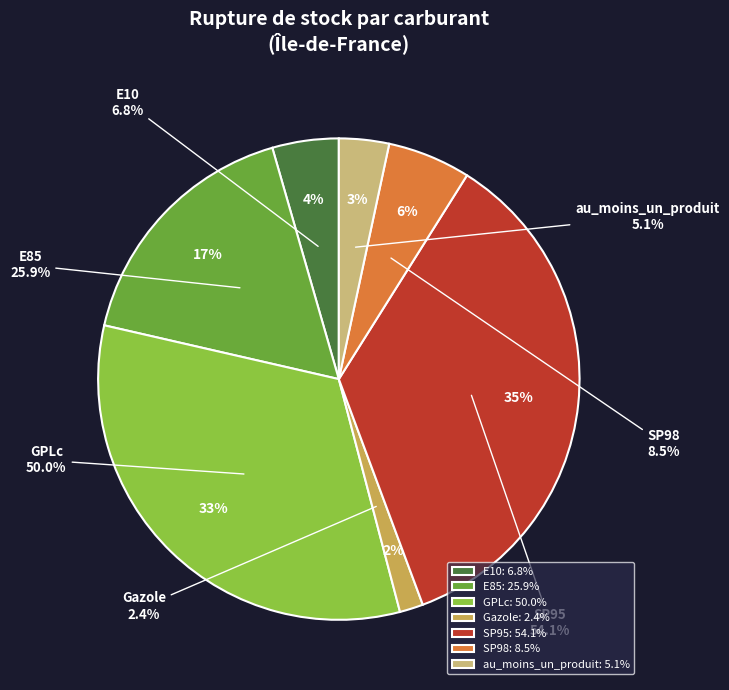

How many segments does this pie chart have?

7